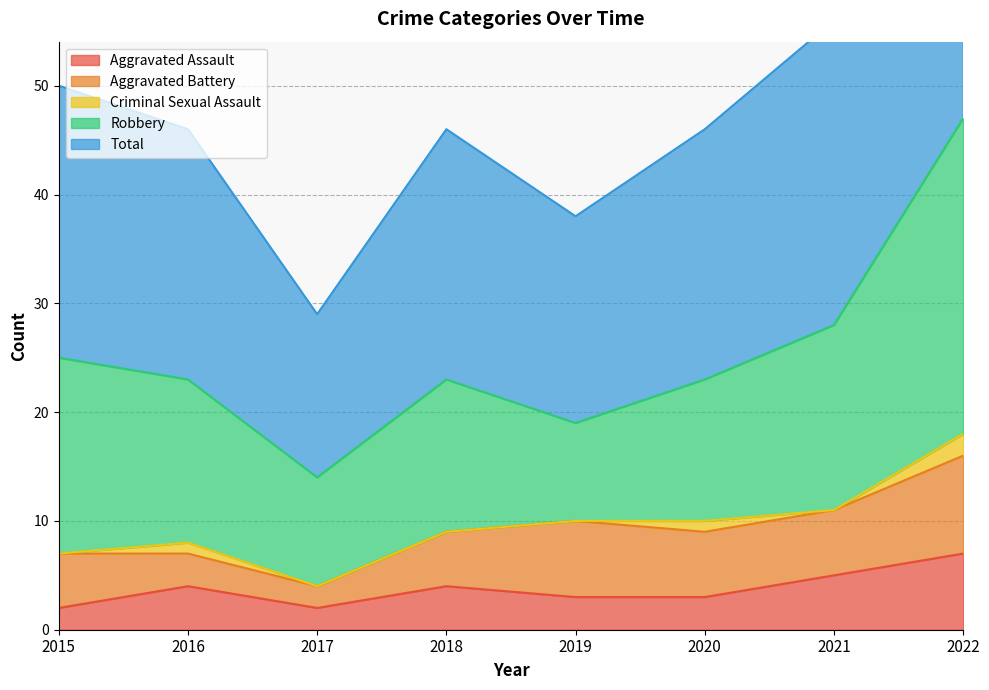

In Total, how many points are higher than both neighbors (excluding endpoints)?

1